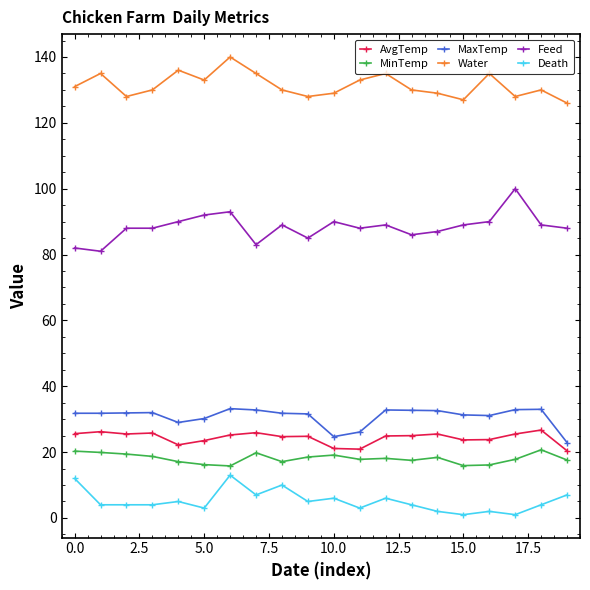

In AvgTemp, how many points are lower than both neighbors (excluding endpoints)?

5